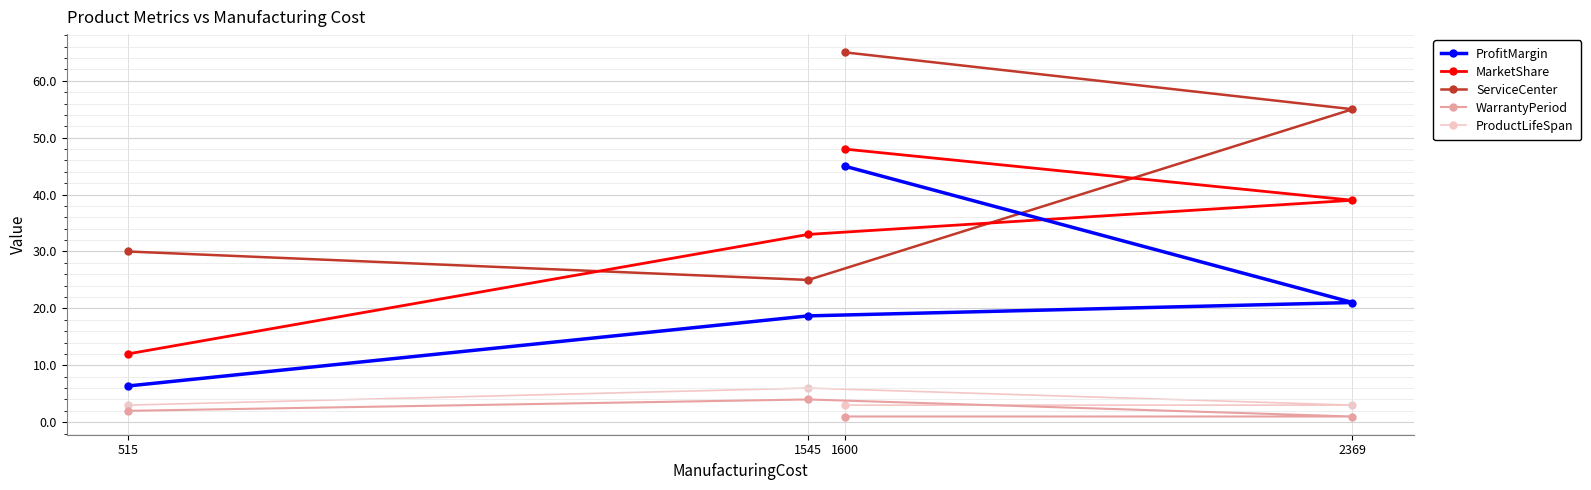

At 515, list the series in order from largest to smallest.

ServiceCenter, MarketShare, ProfitMargin, ProductLifeSpan, WarrantyPeriod